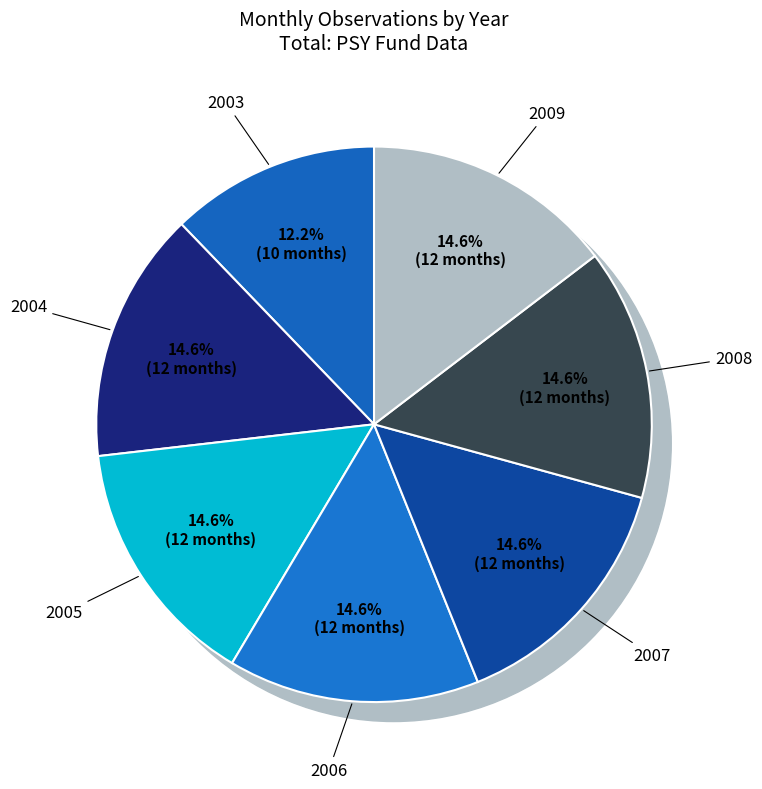

Which slice is the smallest?

2003